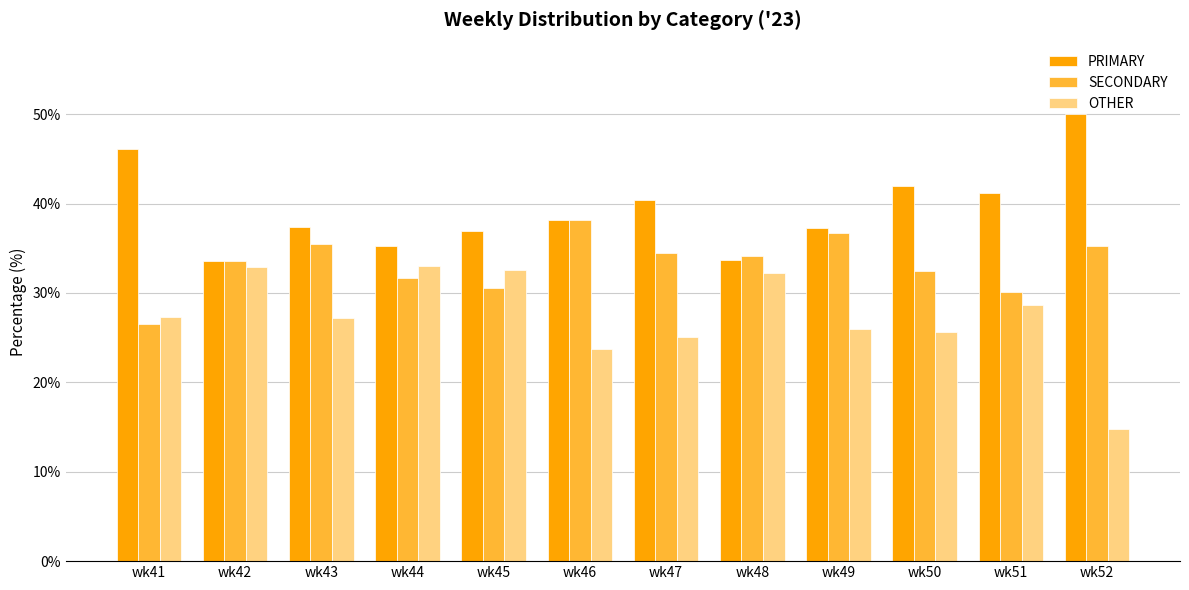

What is the lowest value of the PRIMARY series?

33.5